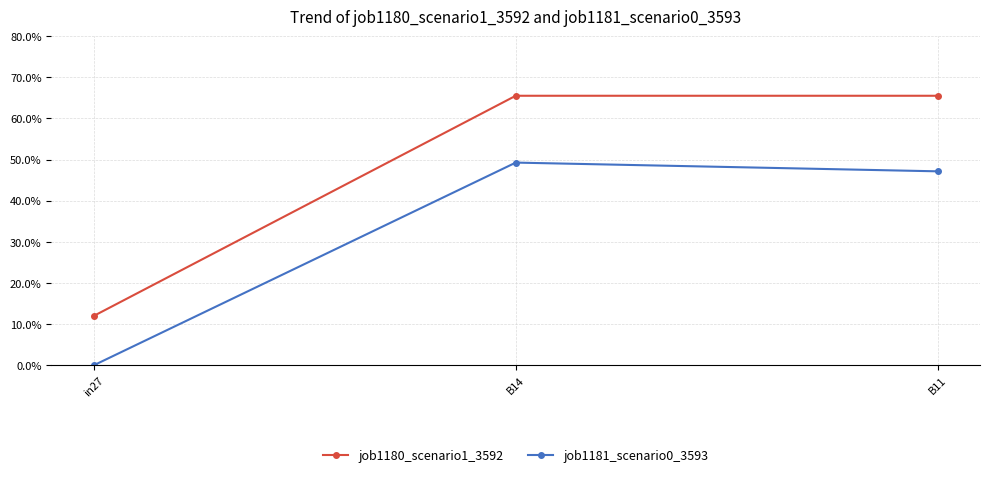

True or false: job1180_scenario1_3592 has a value of 0.7 at B14.

True